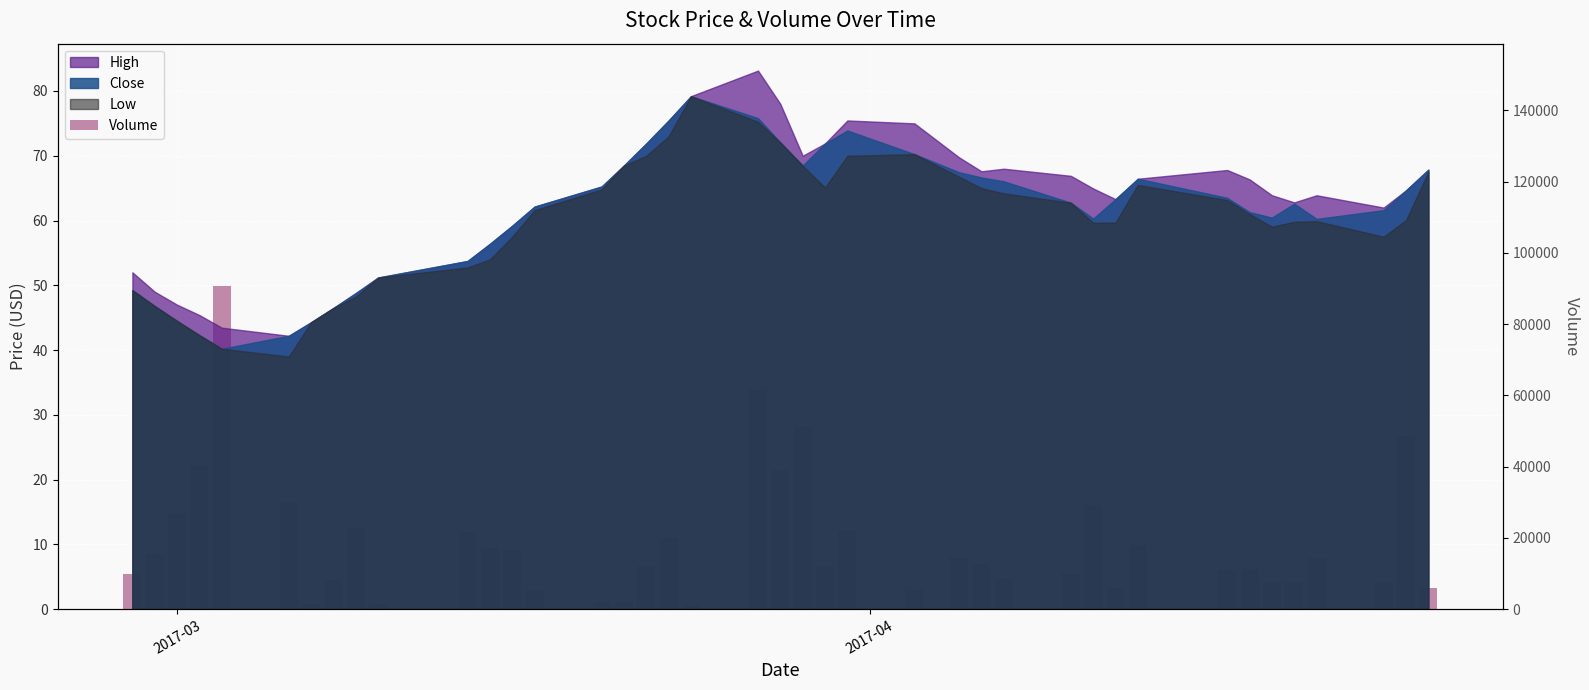

Does the chart contain stacked bars?

No